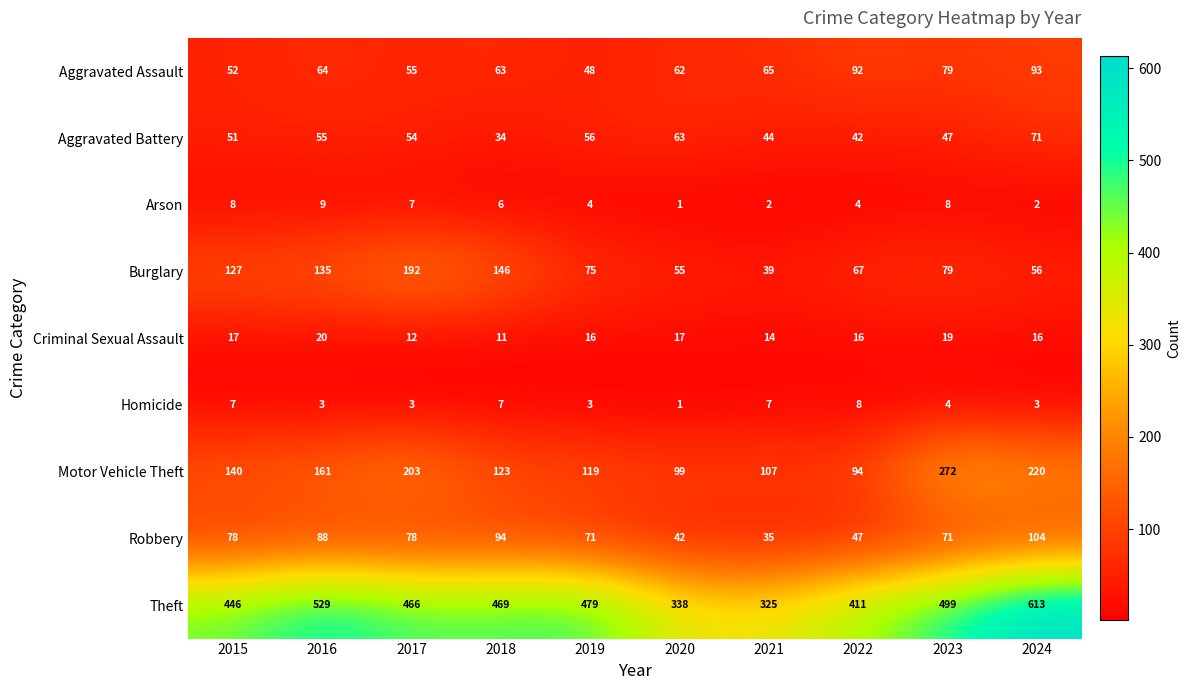

What is the difference between the maximum and second lowest values in the Motor Vehicle Theft series?

173